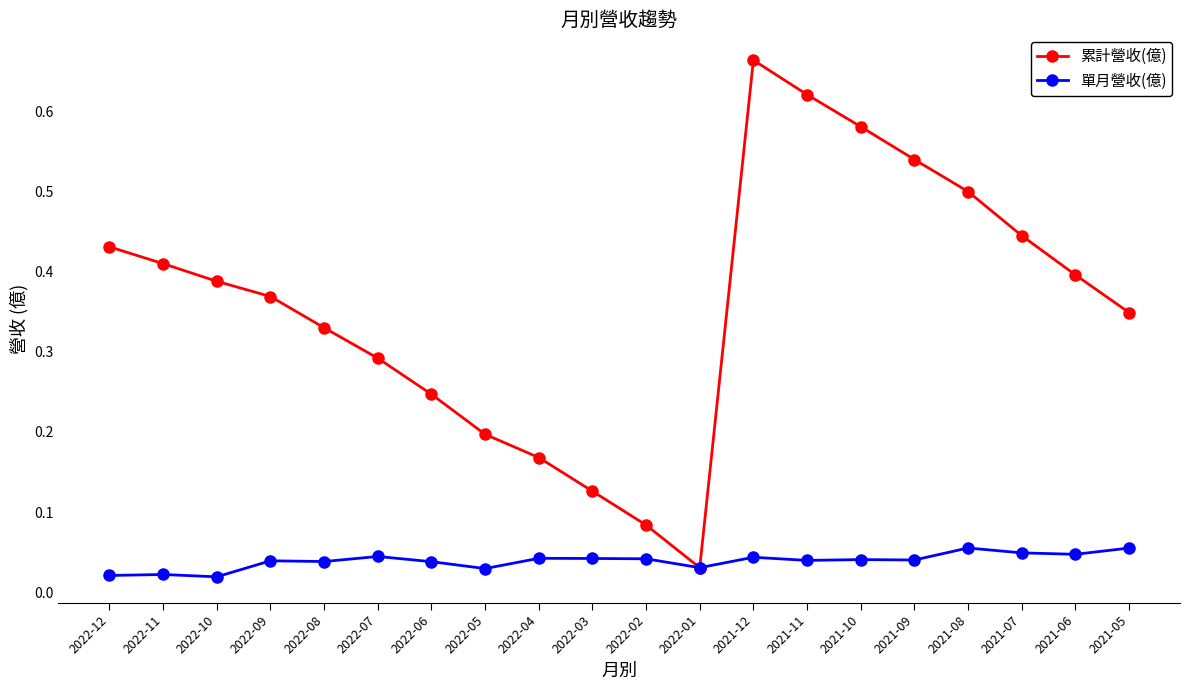

True or false: 累計營收(億) has a value of 0.1 at 2022-05.

False